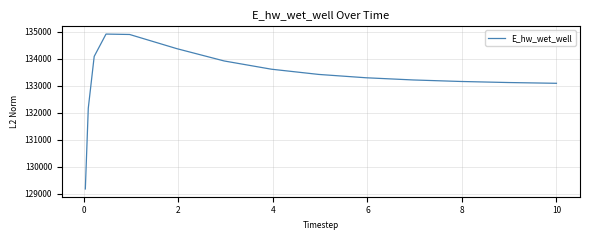

What is the maximum value shown in the chart?

134906.5